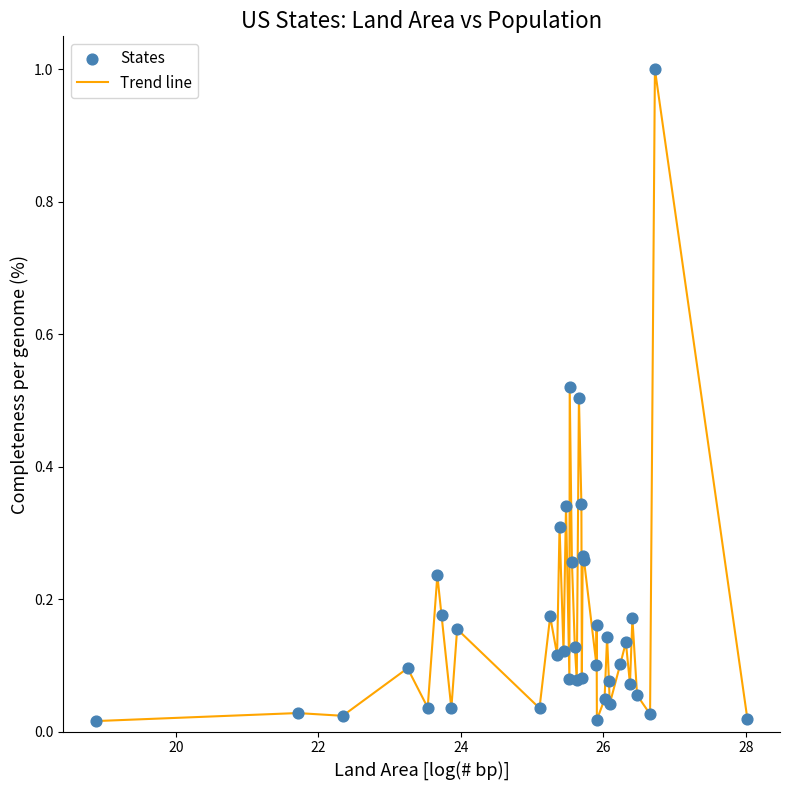

What is the difference between the maximum and minimum values?

1.0